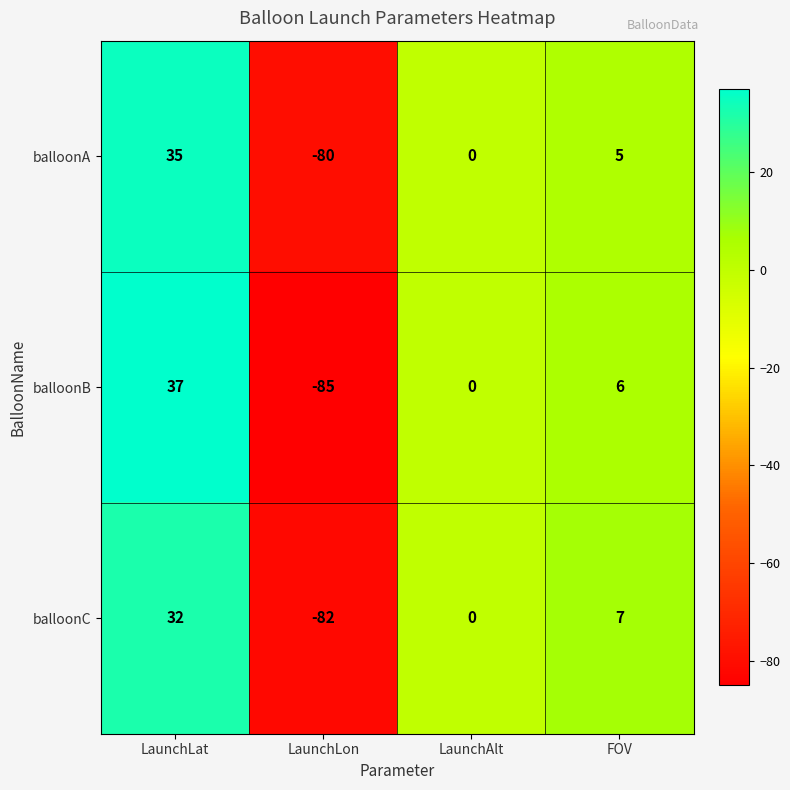

How many values in the balloonB series are below 6?

2